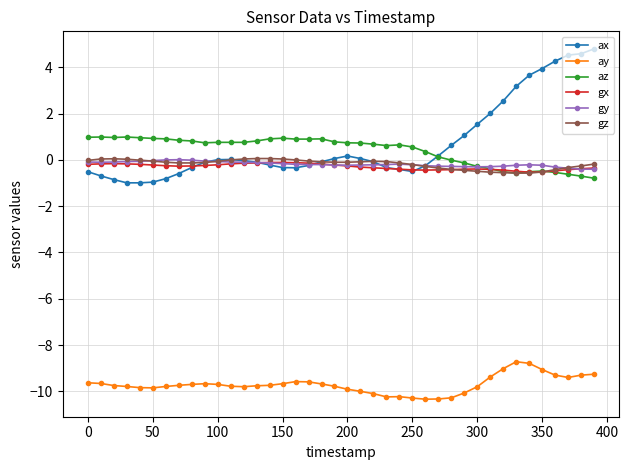

True or false: ay and gx intersect in this chart.

False